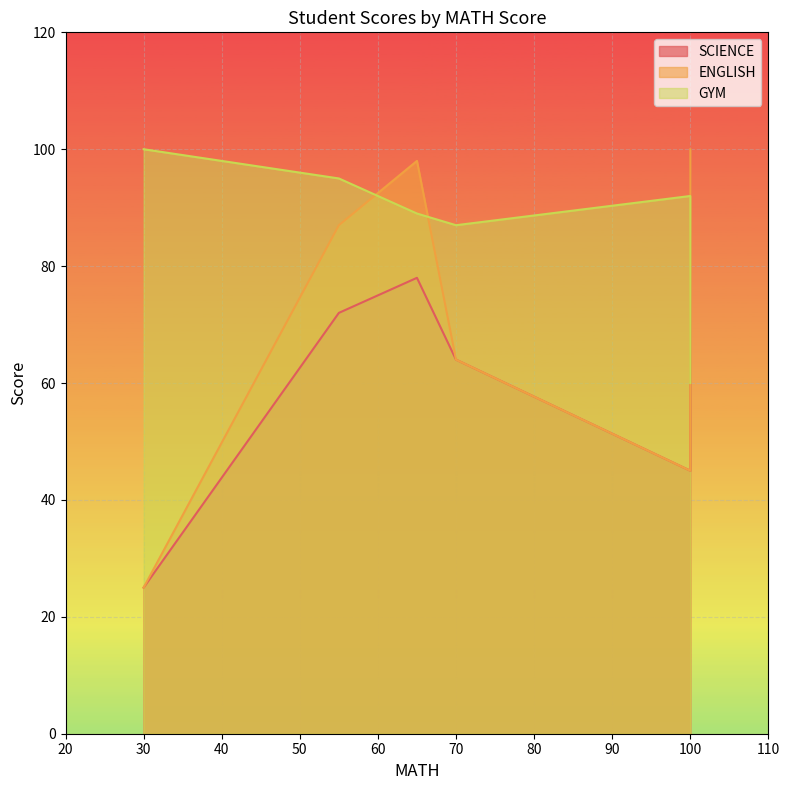

Rank the series at 100 from lowest to highest value.

SCIENCE, ENGLISH, GYM